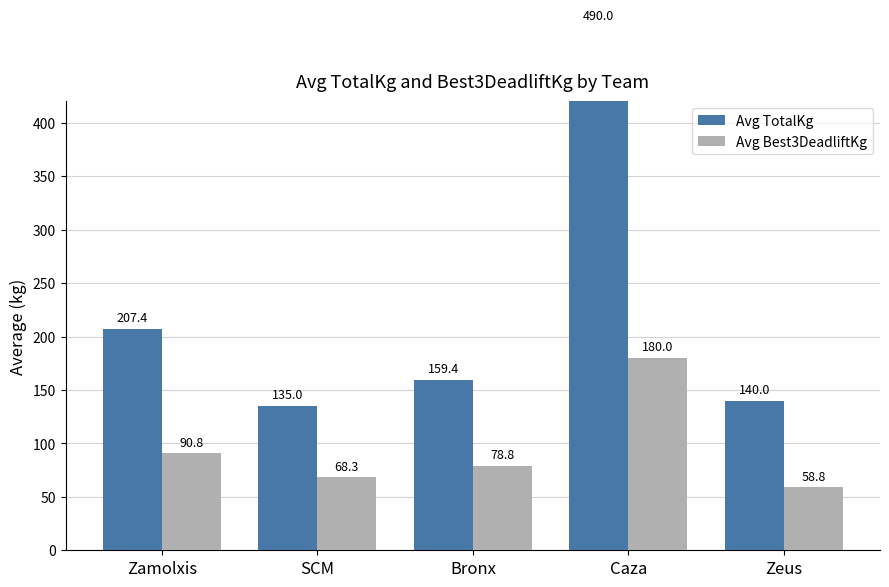

Are the bars horizontal?

No